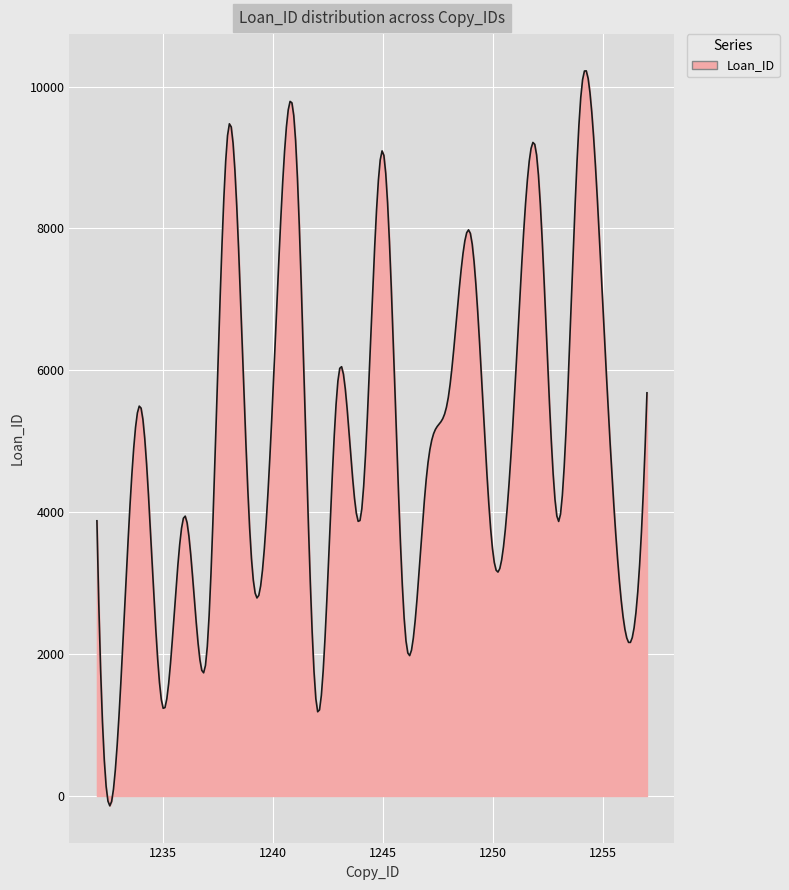

What is the greatest value displayed?

10220.7